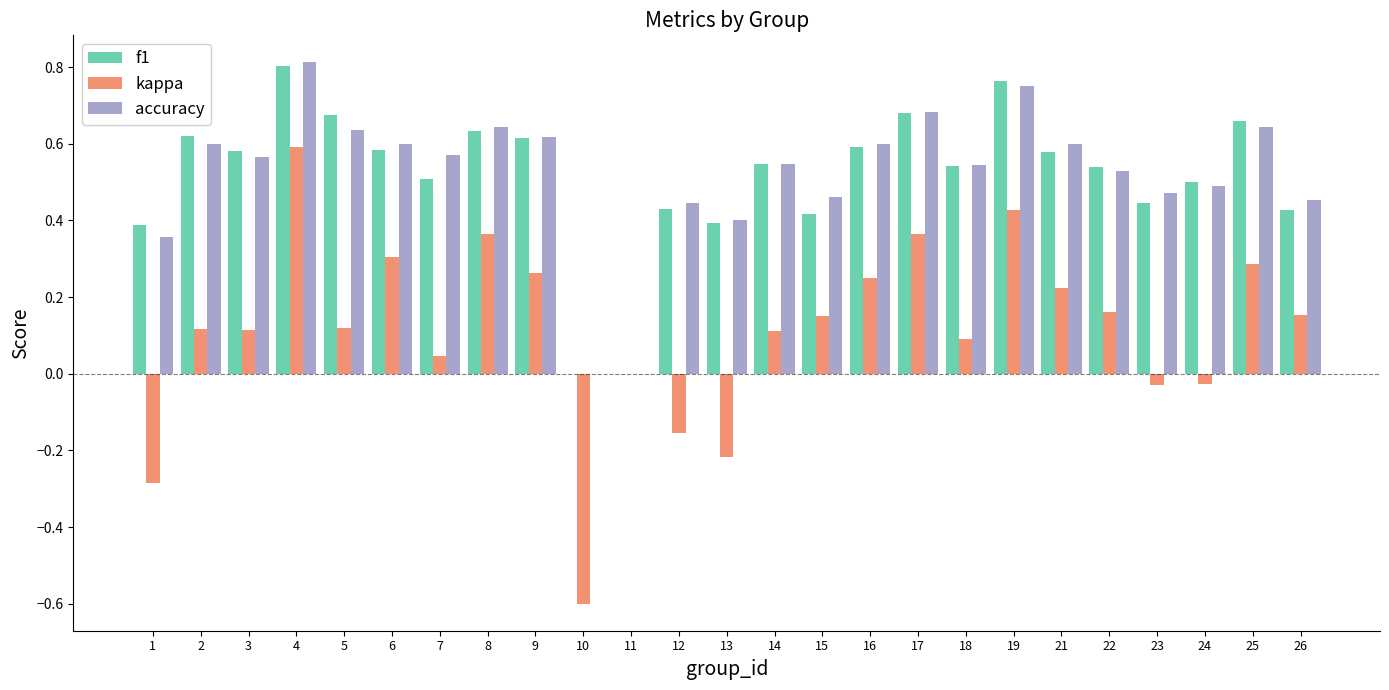

Between 3 and 16, which series saw the biggest shift?

kappa